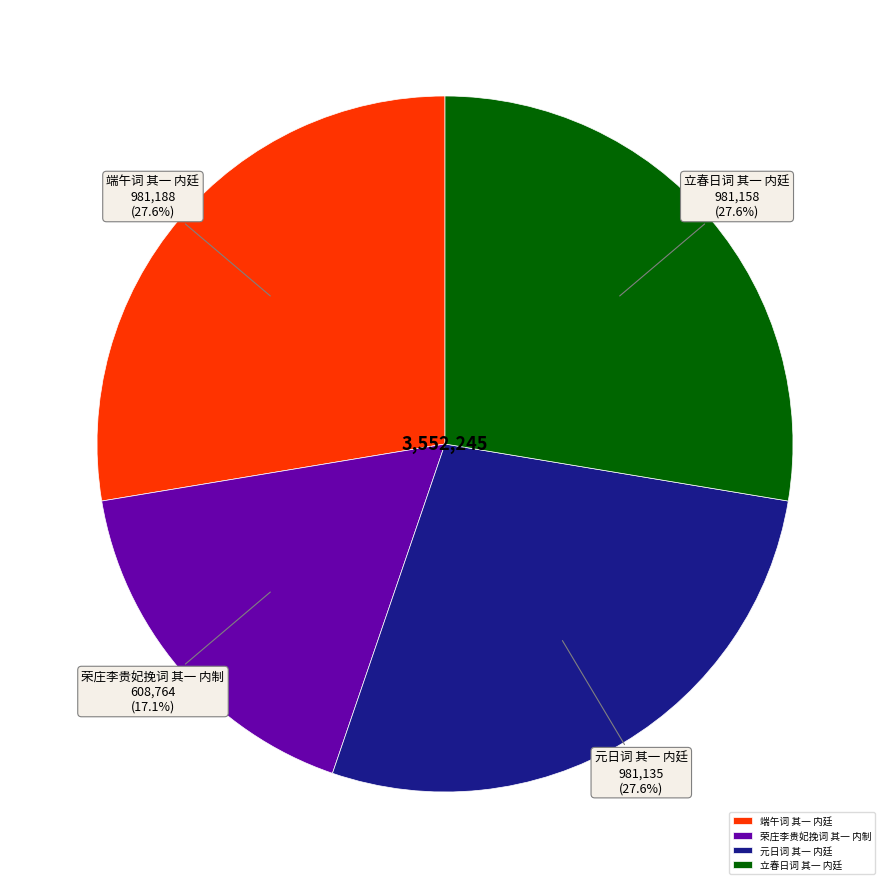

Which slice is the smallest?

荣庄李贵妃挽词 其一 内制